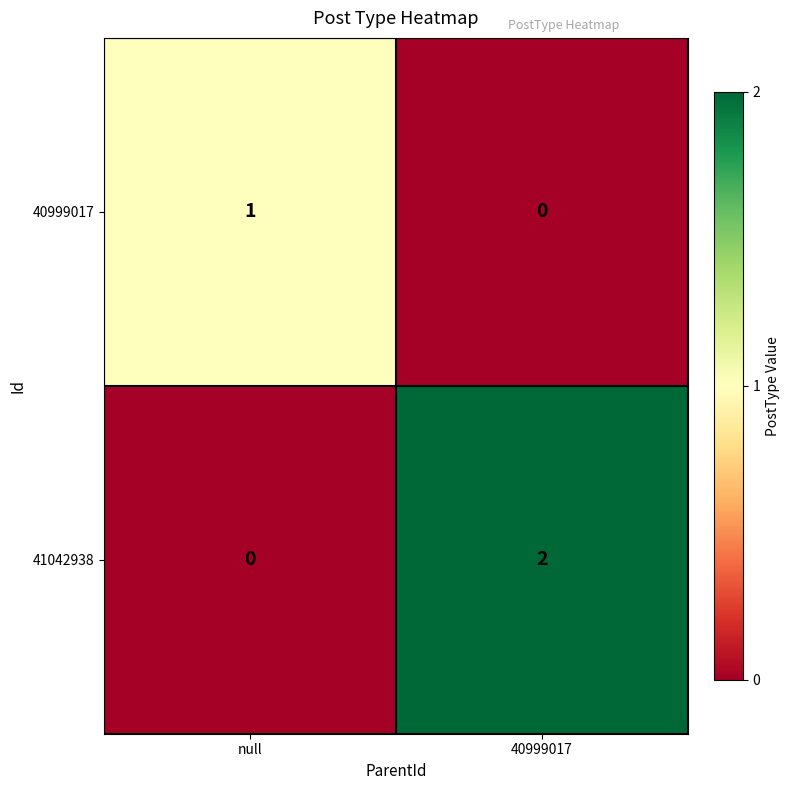

Which series changed the most between null and 40999017?

41042938